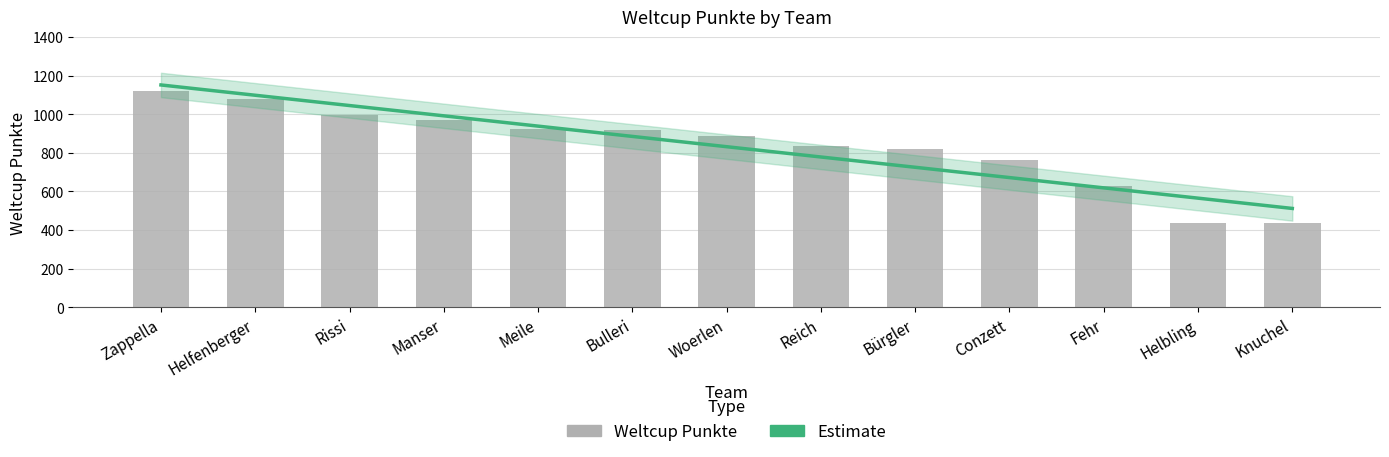

At which label does Estimate first exceed 831?

Zappella